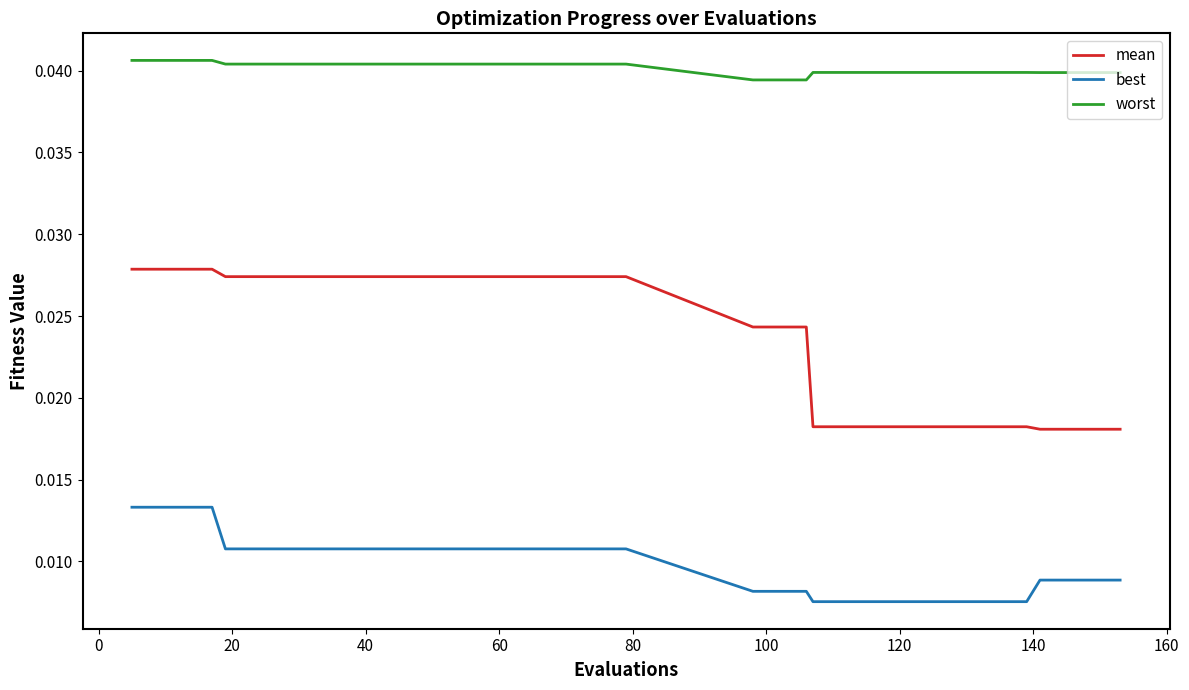

Which series has the largest total across all categories?

worst